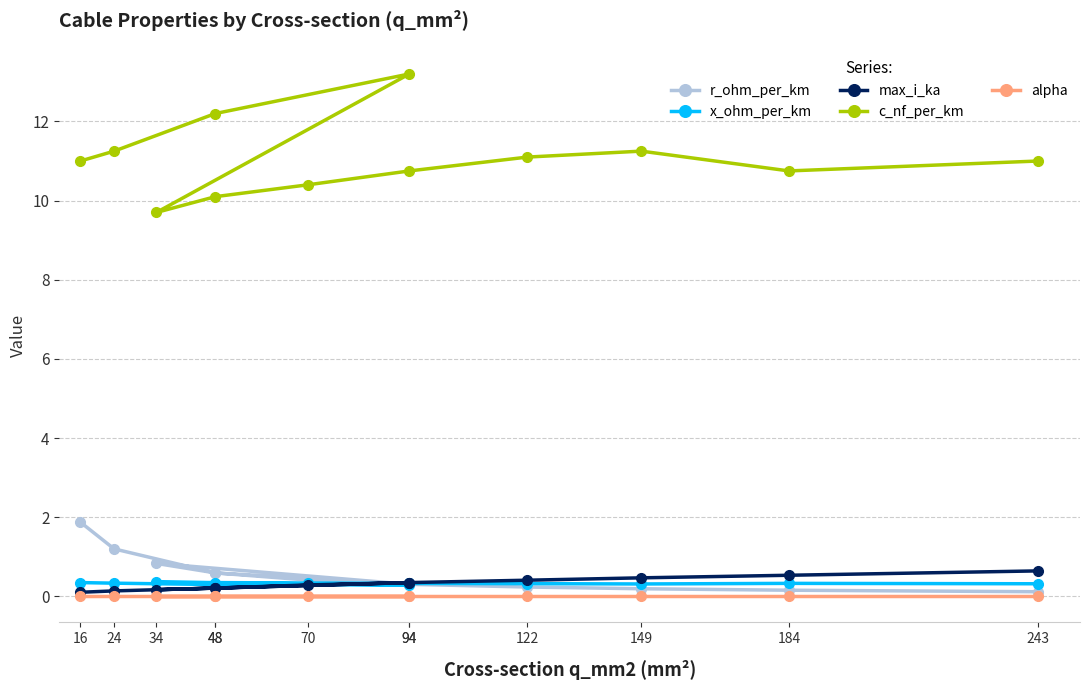

What is the total value across all series at 243?

12.1